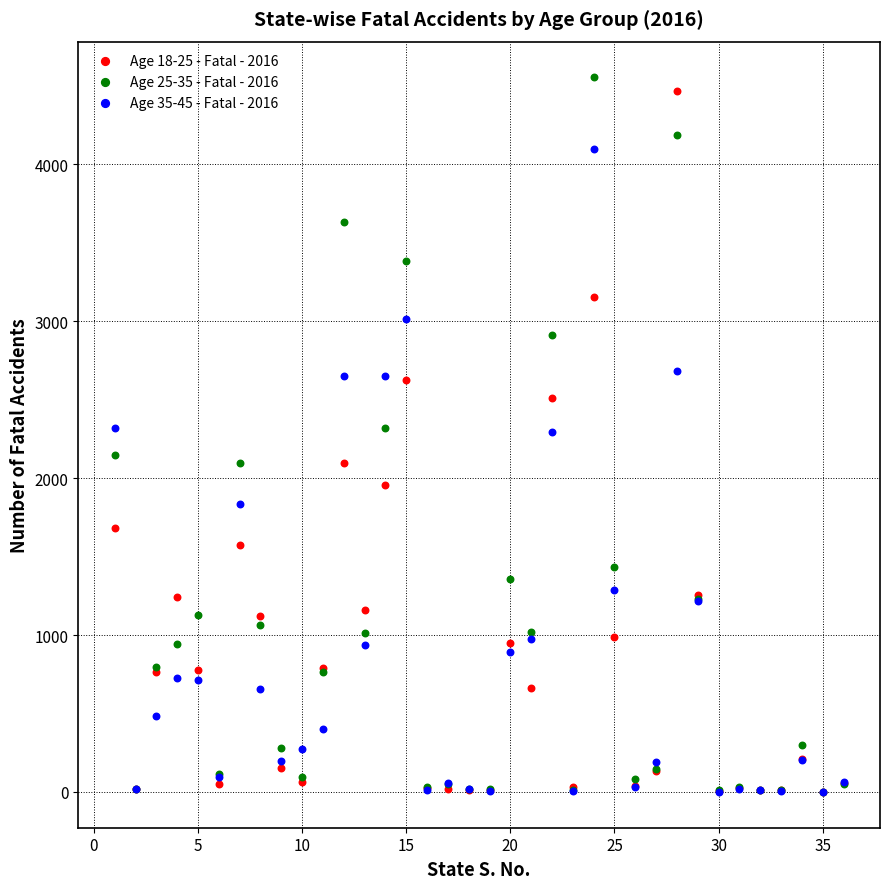

Which series reaches the maximum Y coordinate?

Age 25-35 - Fatal - 2016